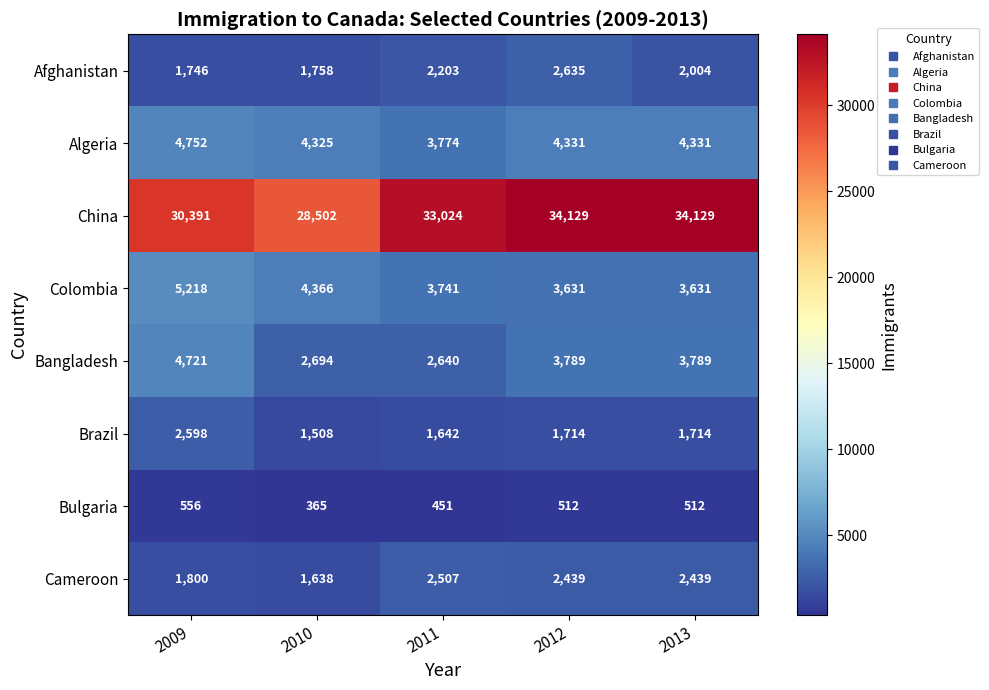

Which series has the largest range (max minus min)?

China